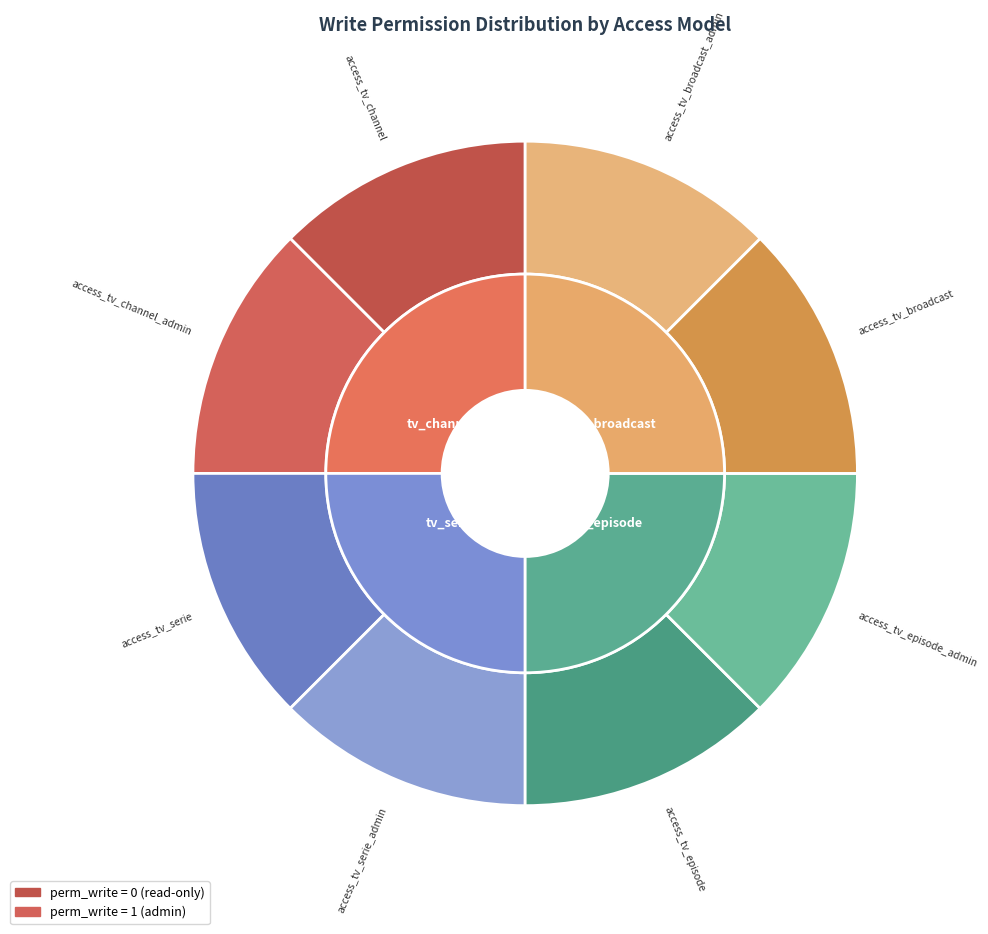

The access_tv_episode slice represents 6% of the pie. True or false?

False